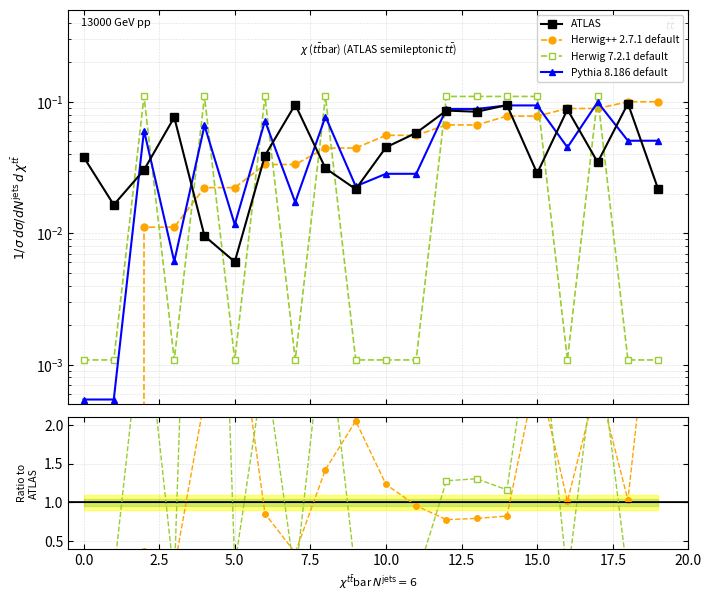

What is the difference between the maximum and second lowest values in the Herwig 7.2.1 default series?

0.1